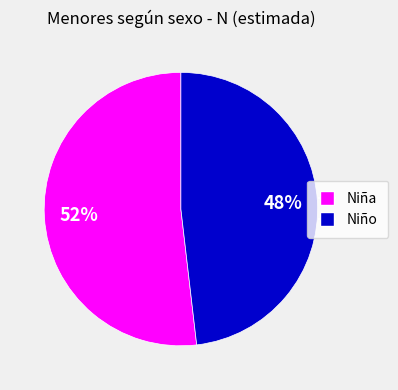

Which has a higher value, Niño or Niña?

Niña